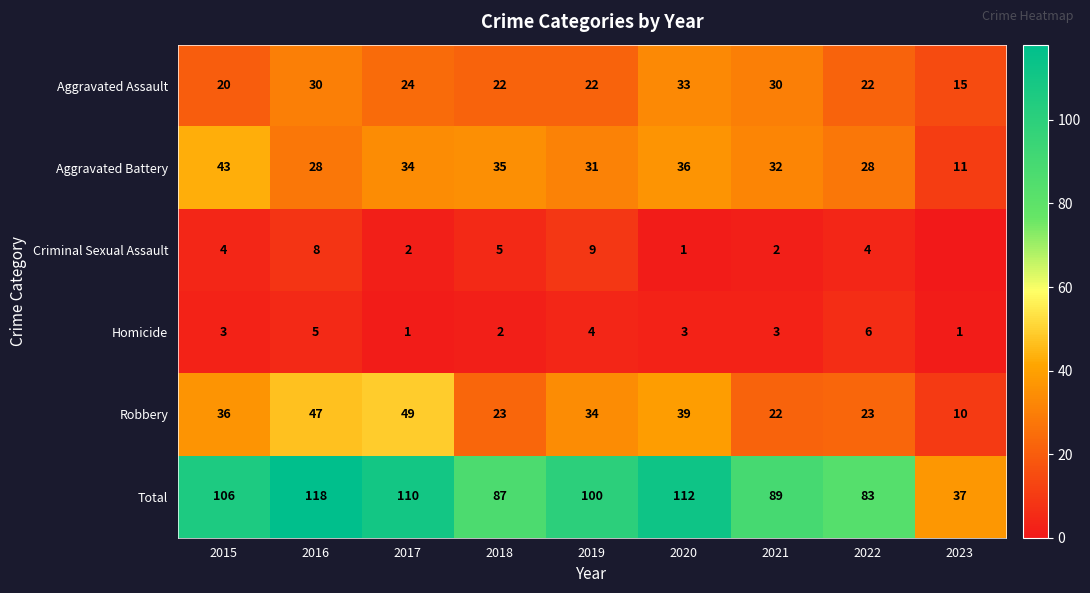

Count the Aggravated Assault values in the range 22 to 30.

6